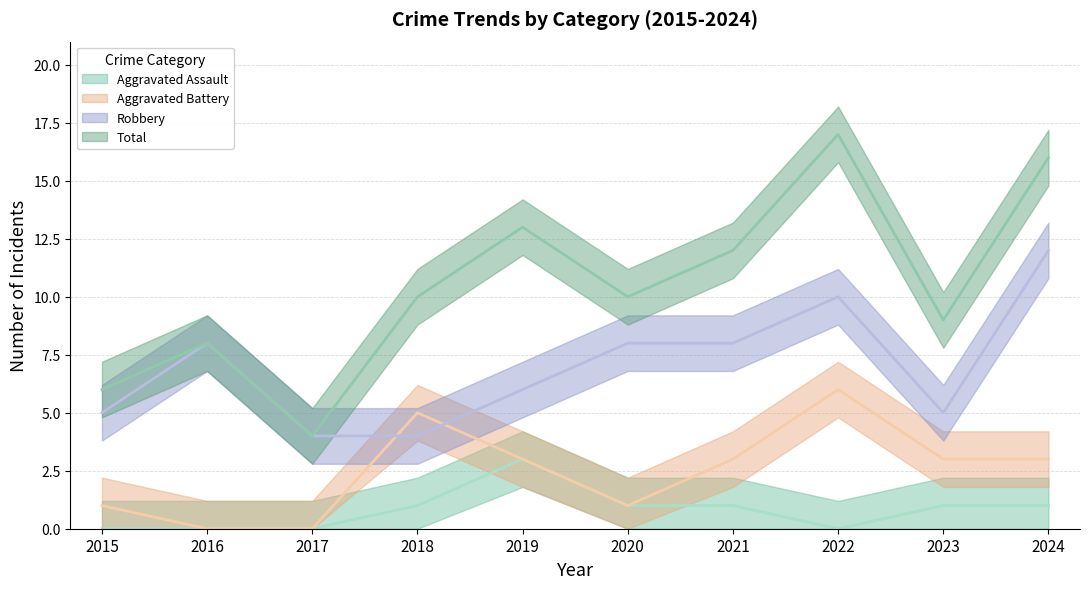

At which label does Robbery first exceed 8?

2022